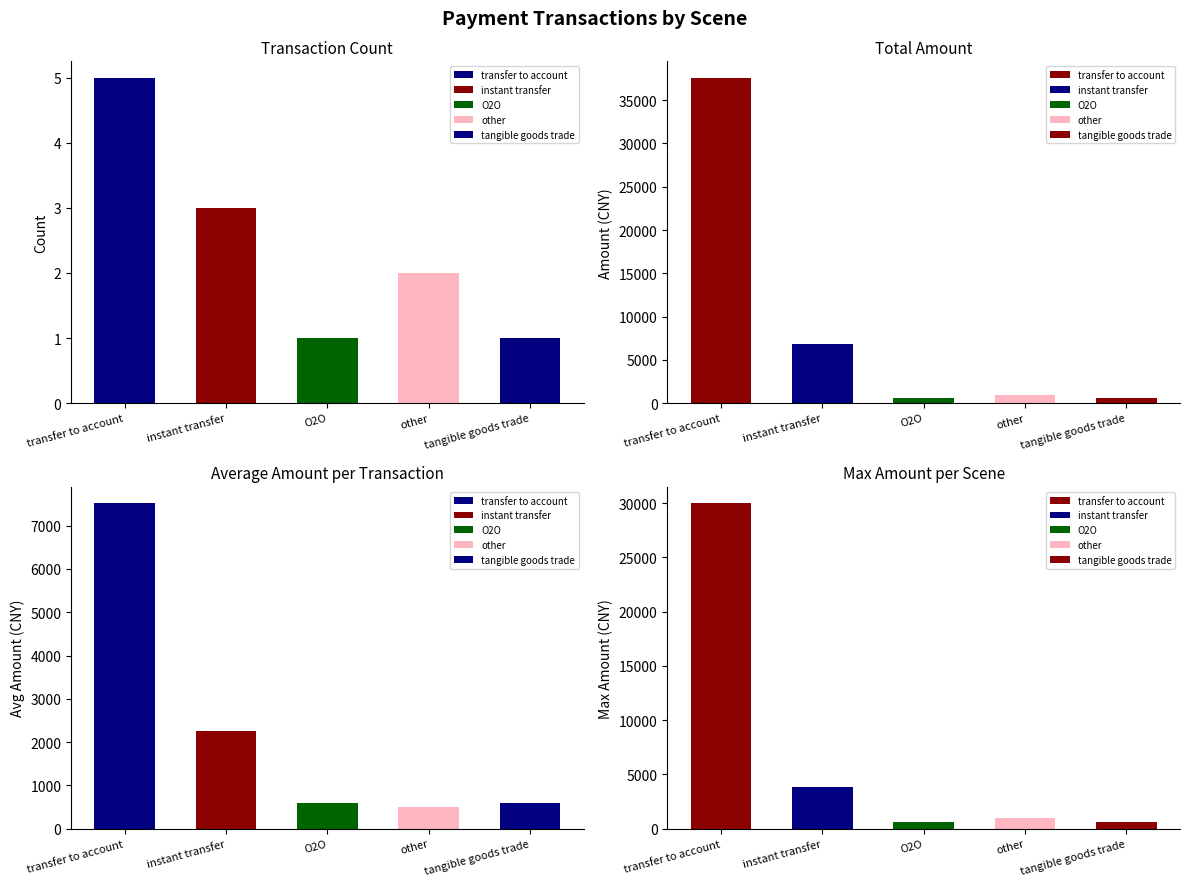

What is the difference between the maximum and minimum values in the count series?

4